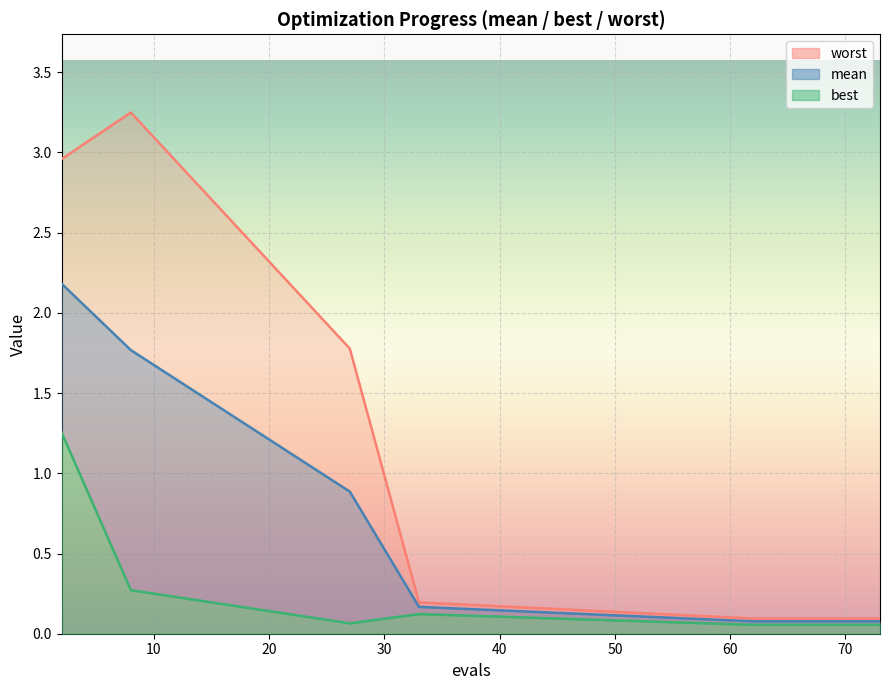

At which category is the sum across all series the highest?

2